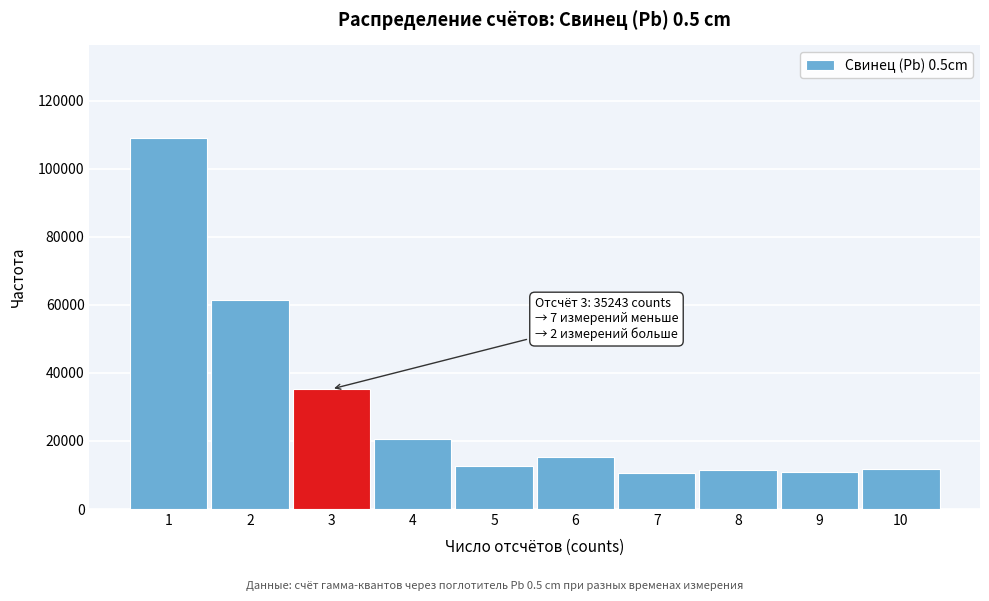

Between 3 and 4, which is larger?

3